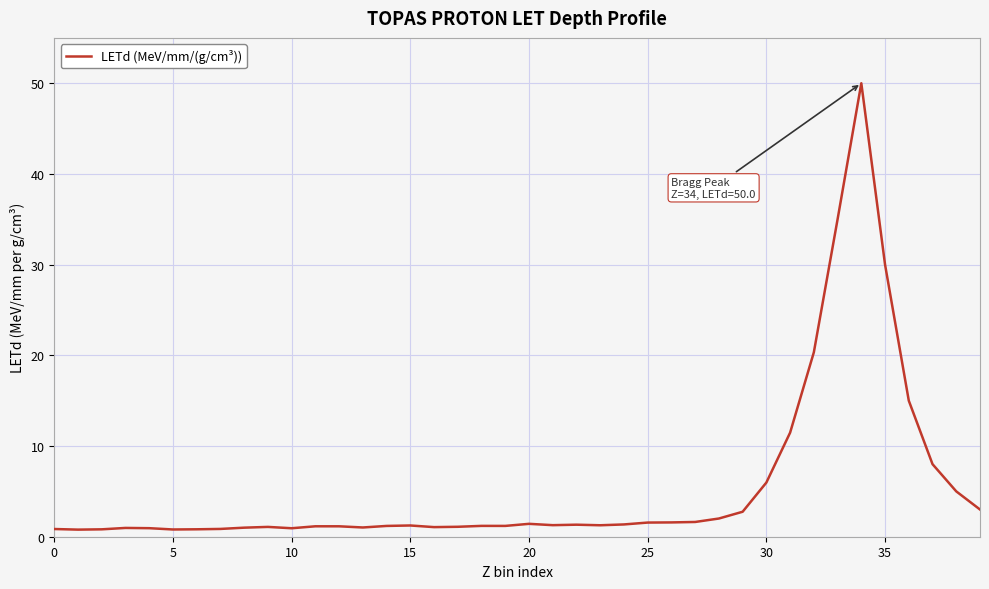

What is the maximum value shown in the chart?

50.0